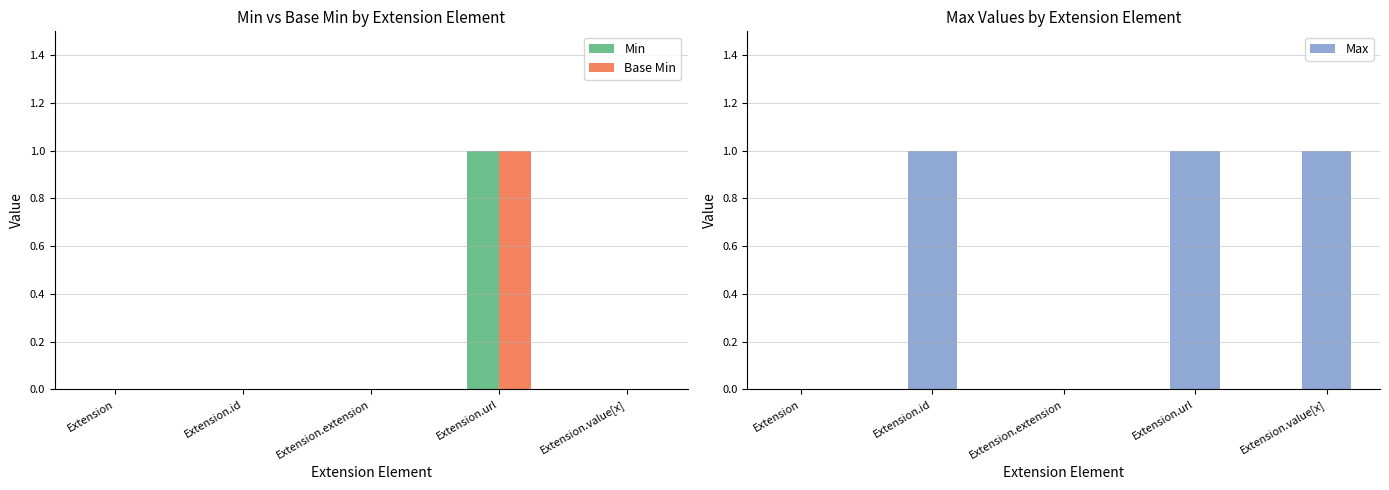

At how many categories does at least one series exceed 0?

3